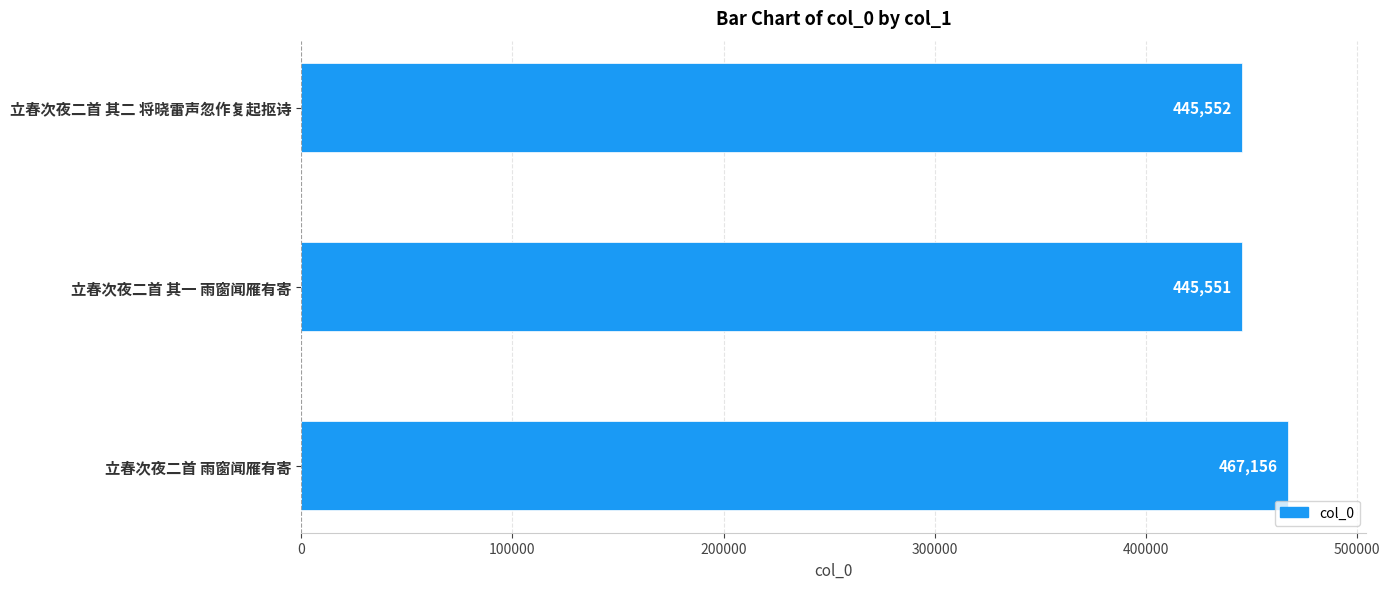

Approximately how many times larger is the value at 立春次夜二首 其一 雨窗闻雁有寄 compared to 立春次夜二首 雨窗闻雁有寄?

1.0